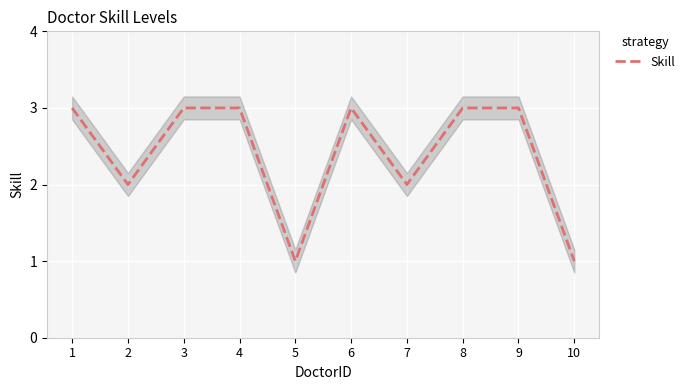

What is the average value?

2